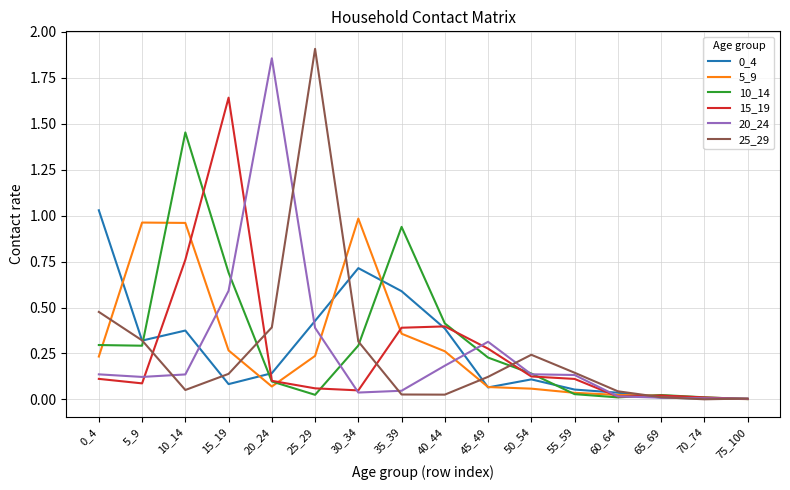

Is it true that 10_14 equals 0.6 at 40_44?

False